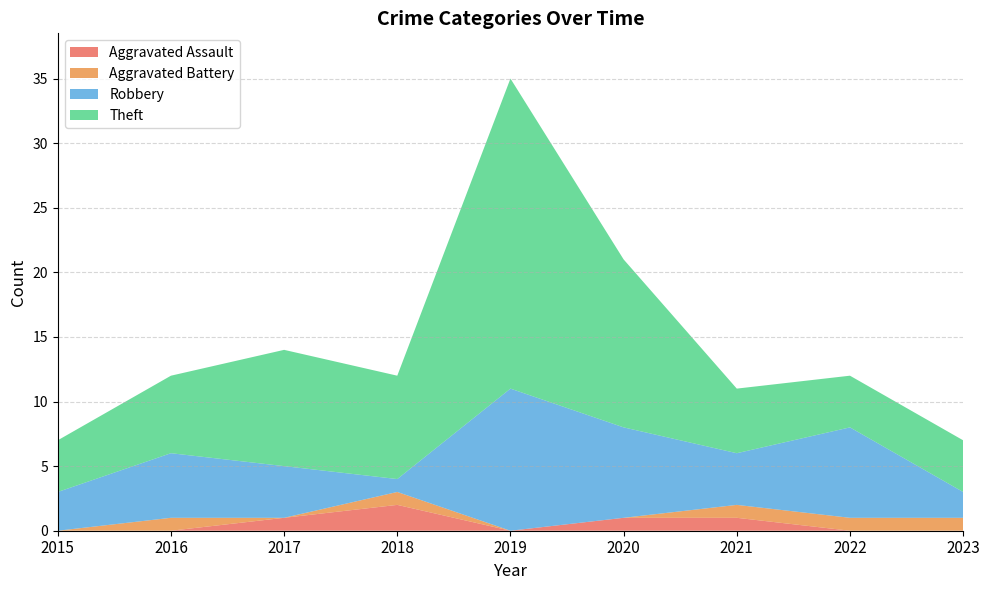

Reading left to right, transcribe all the data shown in this chart.

Aggravated Assault: 0	0	1	2	0	1	1	0	0
Aggravated Battery: 0	1	0	1	0	0	1	1	1
Robbery: 3	5	4	1	11	7	4	7	2
Theft: 4	6	9	8	24	13	5	4	4